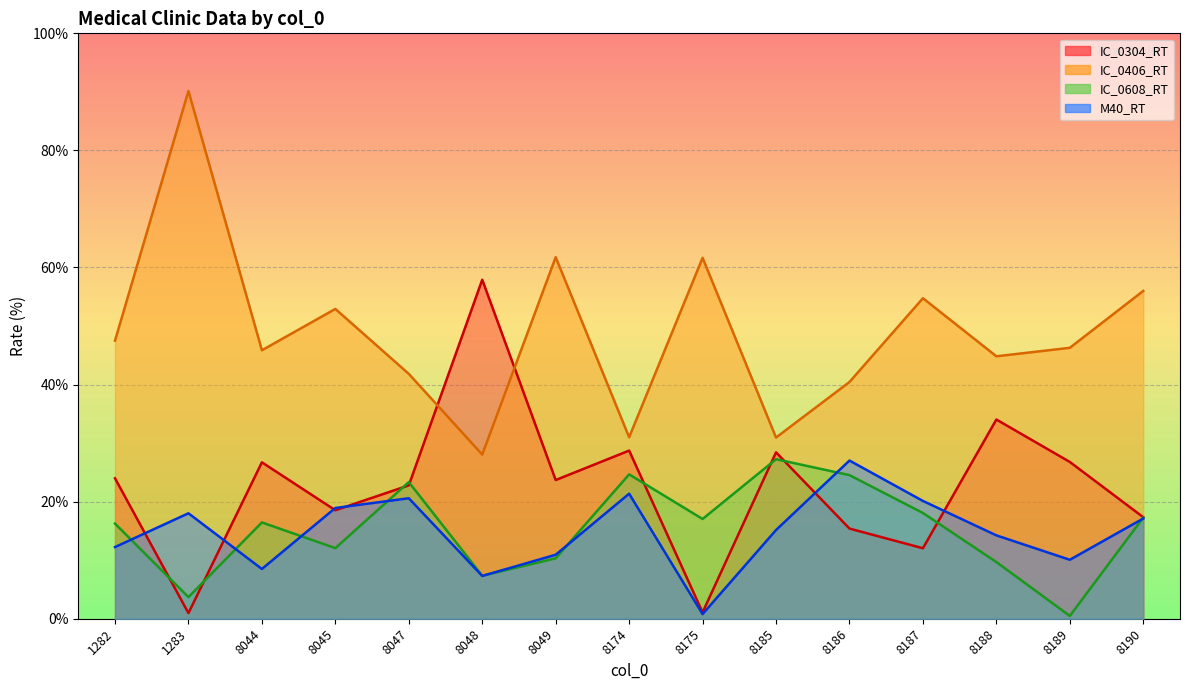

What is the average value of the IC_0304_RT series?

22.6